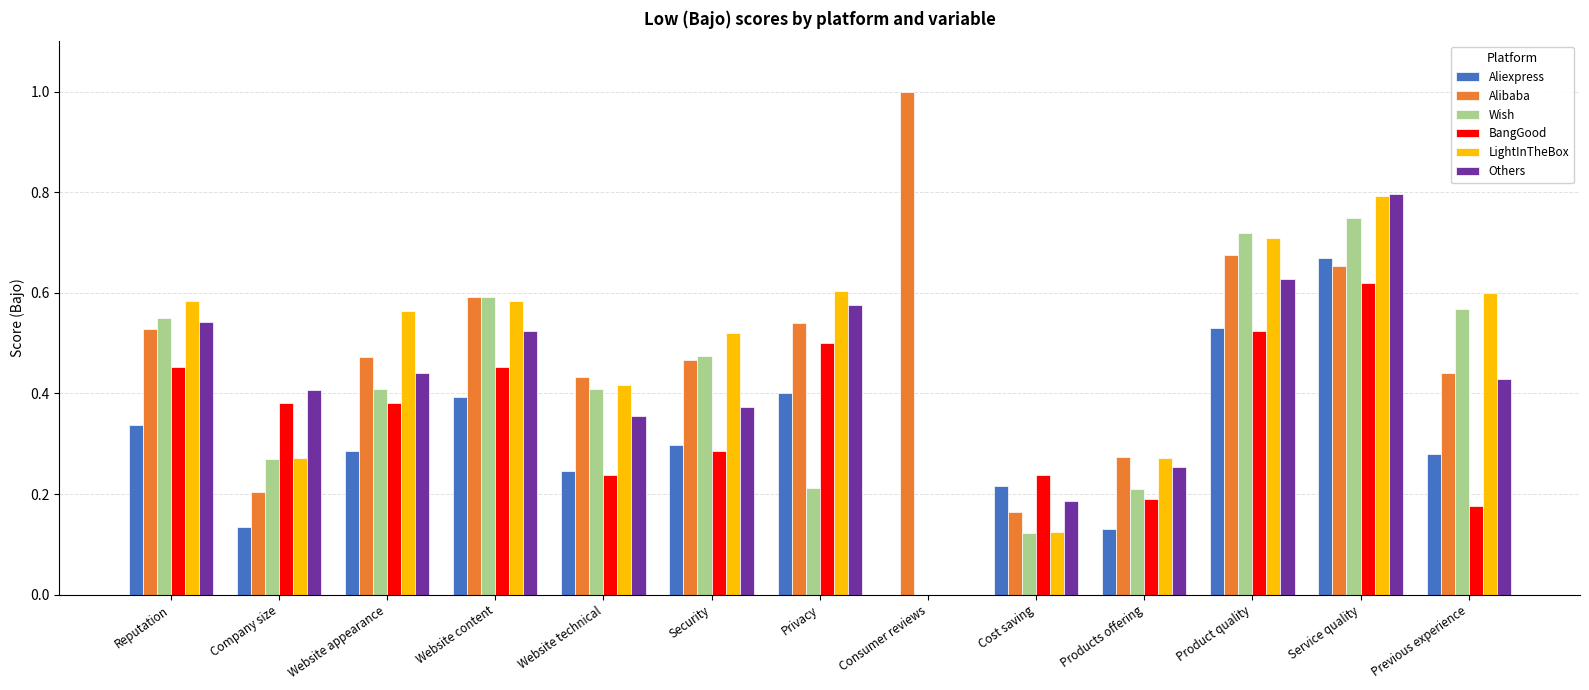

At which category is the sum across all series the highest?

Service quality